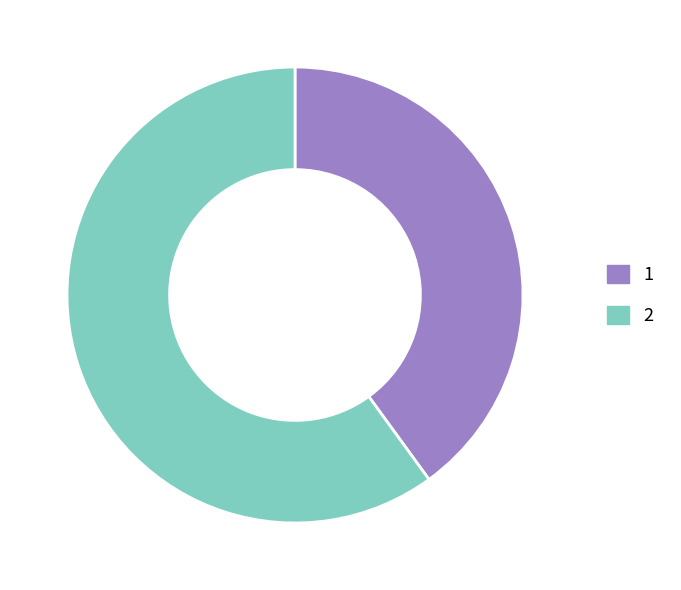

Which category has the biggest portion of the pie?

2